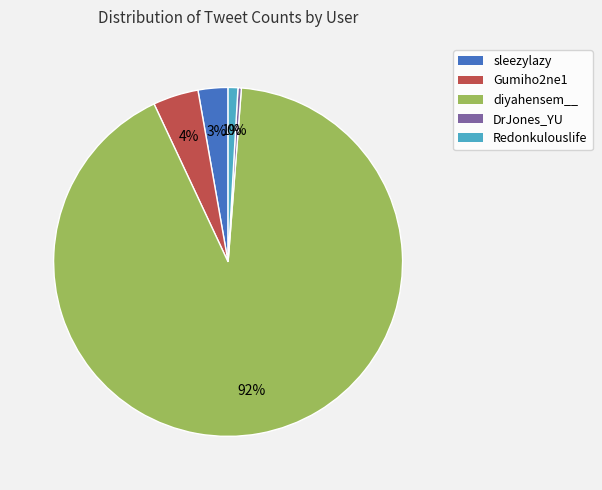

To the nearest percent, what is the average slice percentage?

20%